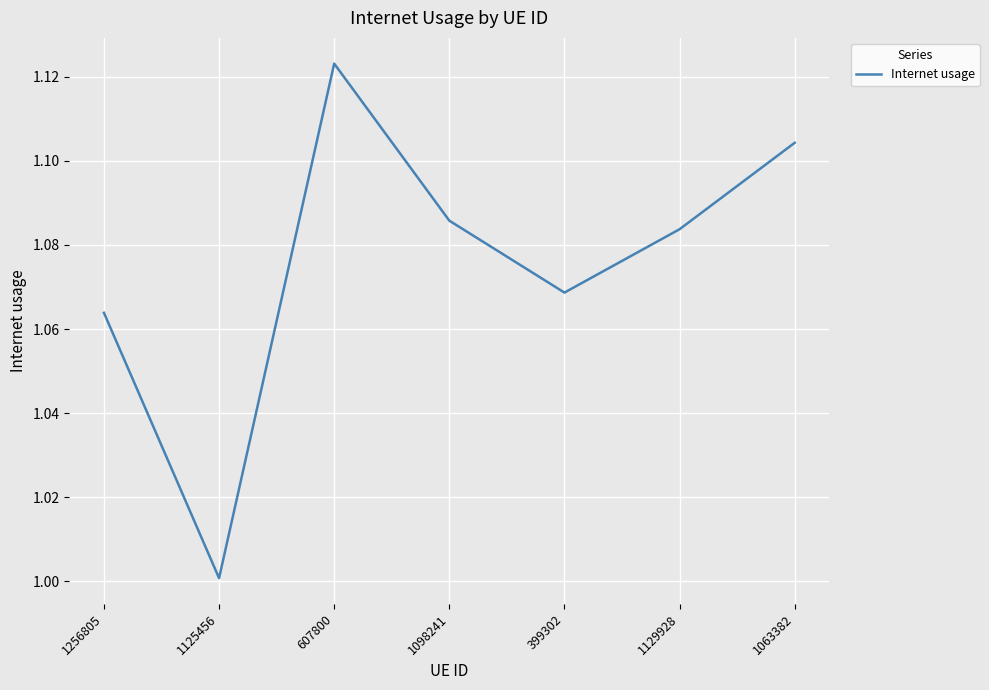

True or false: there are more than 1 points higher than both neighbors.

False